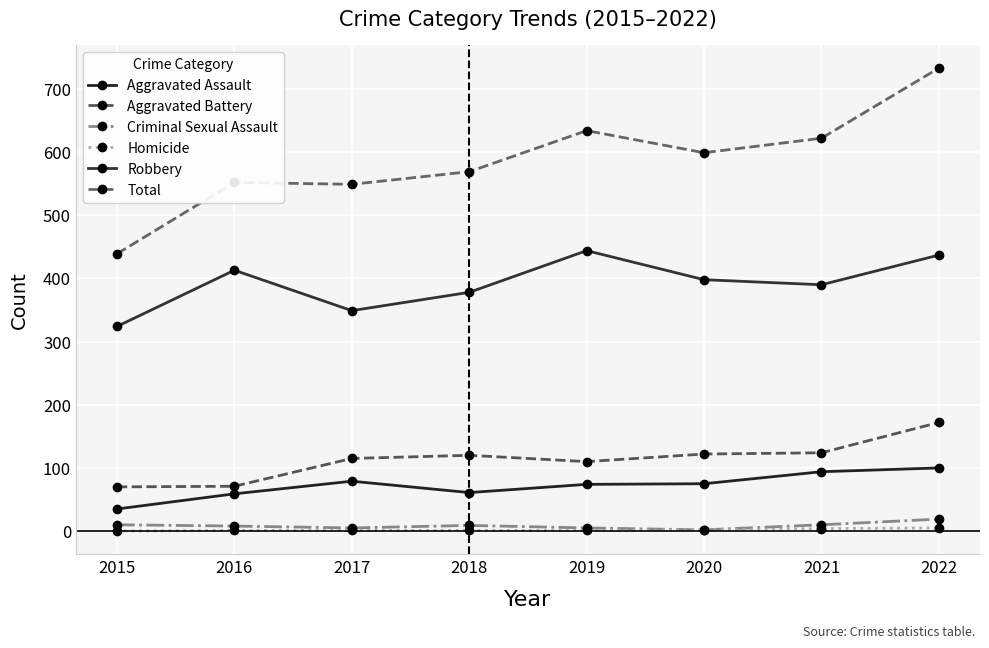

What is the difference between the second highest and second lowest values in the Aggravated Assault series?

35